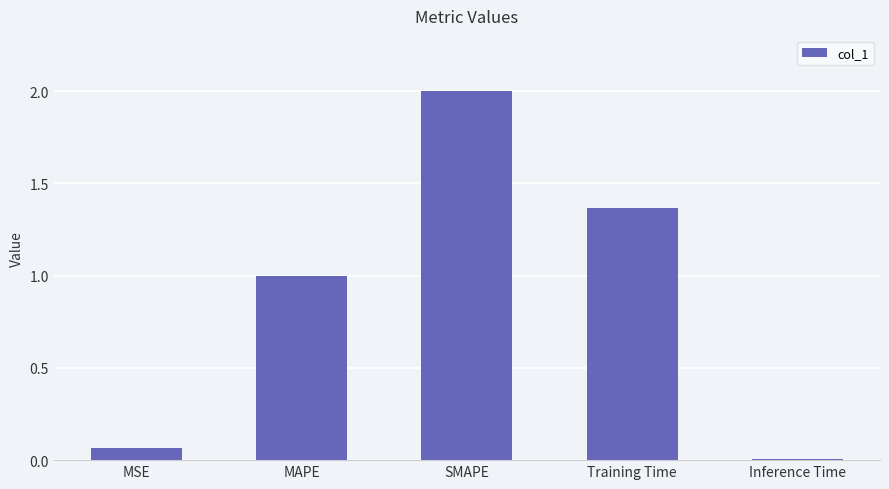

The value at SMAPE is 2.0. True or false?

True